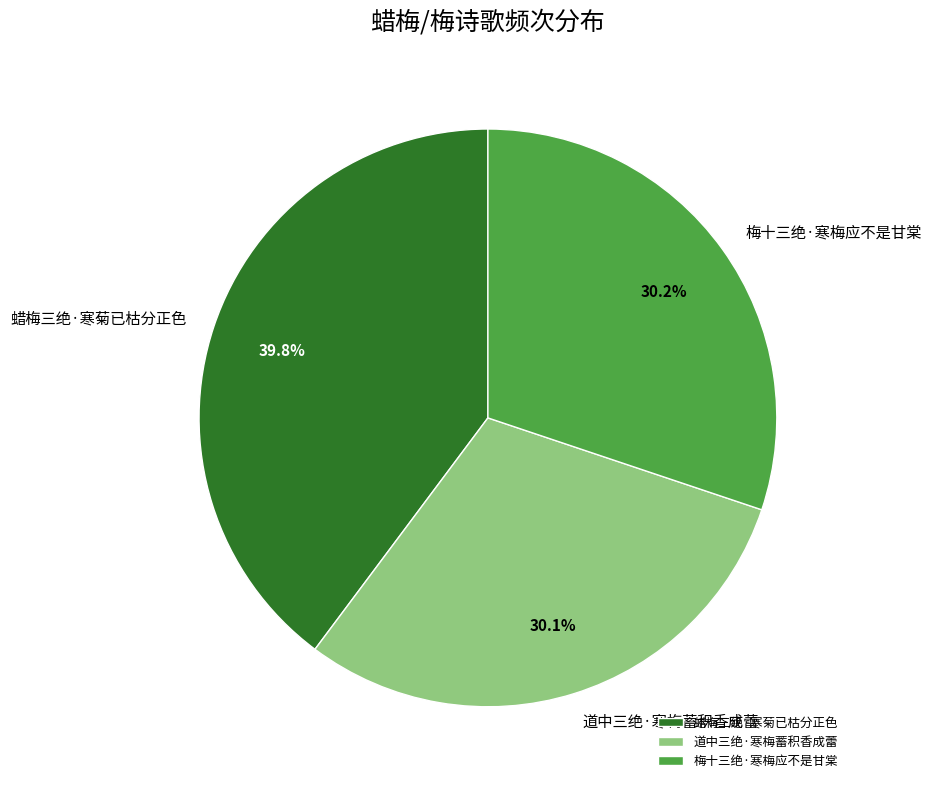

Approximately how many times larger is the value at 梅十三绝·寒梅应不是甘棠 compared to 蜡梅三绝·寒菊已枯分正色?

0.8